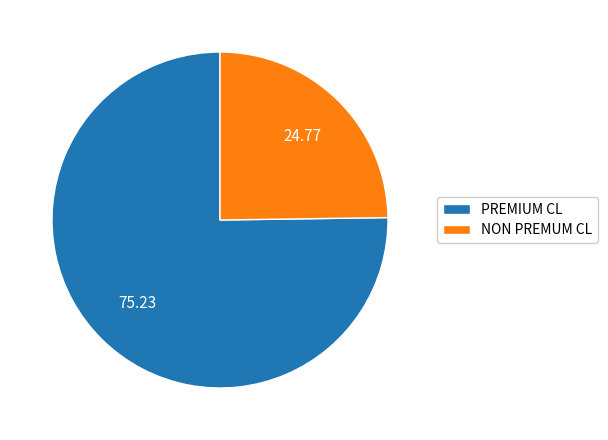

True or false: PREMIUM CL accounts for 65% of the total.

False